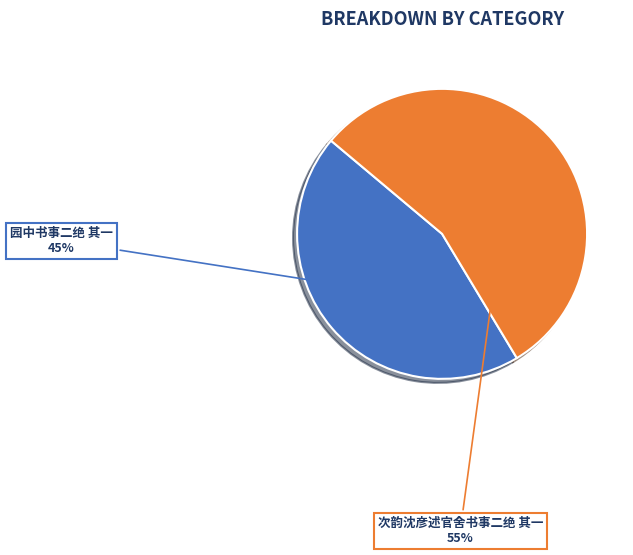

Between 园中书事二绝 其一 and 次韵沈彦述官舍书事二绝 其一, which is larger?

次韵沈彦述官舍书事二绝 其一